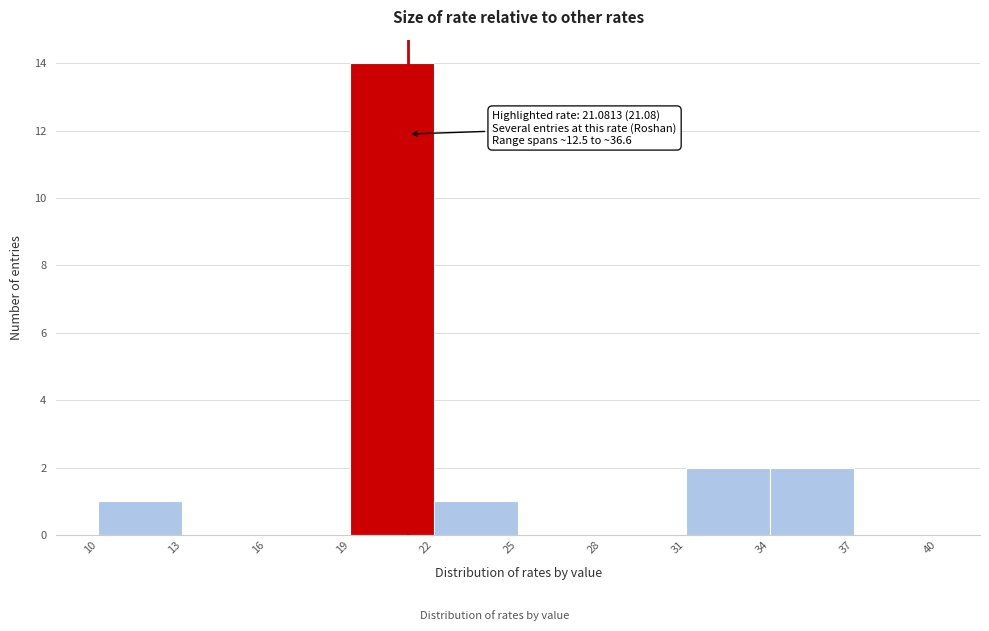

Which range on the x-axis has the tallest bar?

19 to 22